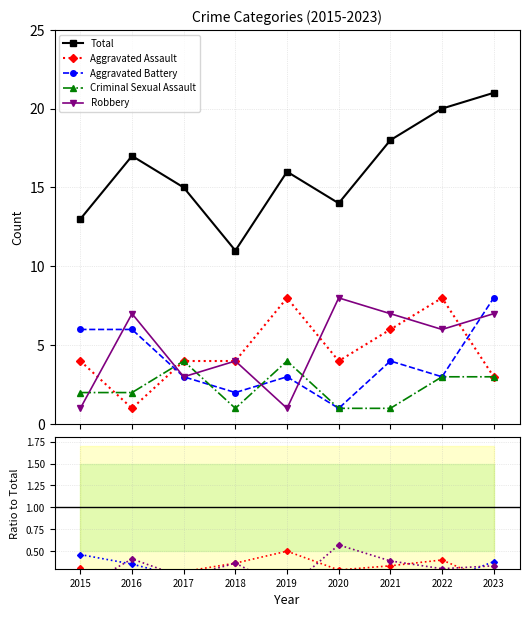

How many lines are shown in the chart?

5